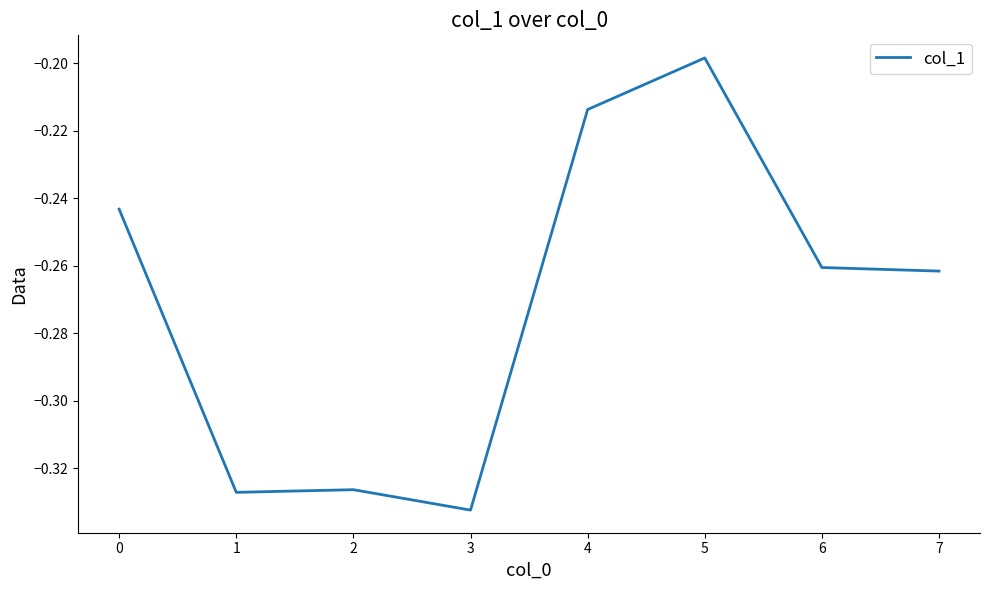

What is the sum of all values?

-2.2